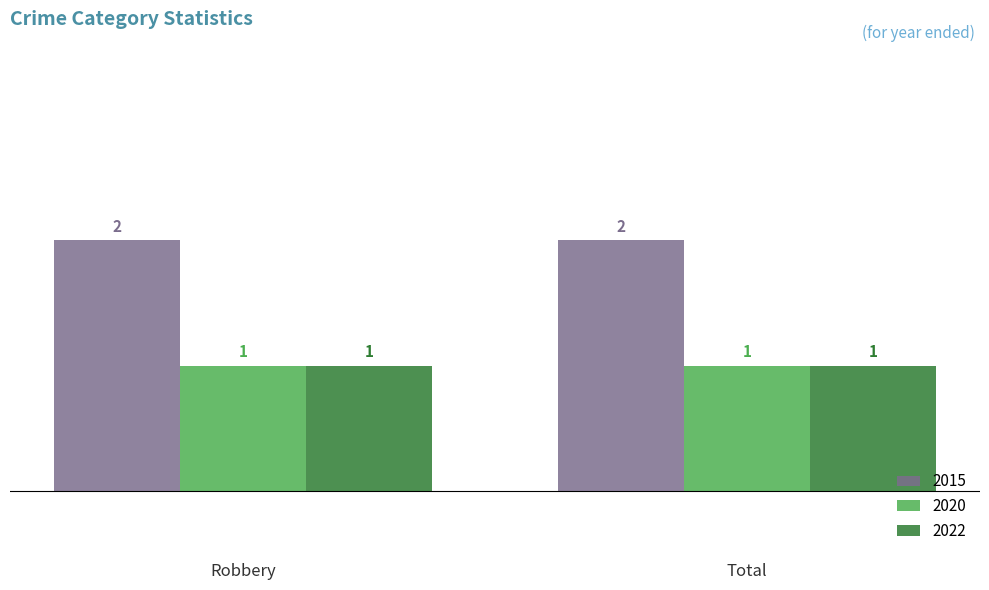

What is the total value across all series at Total?

4